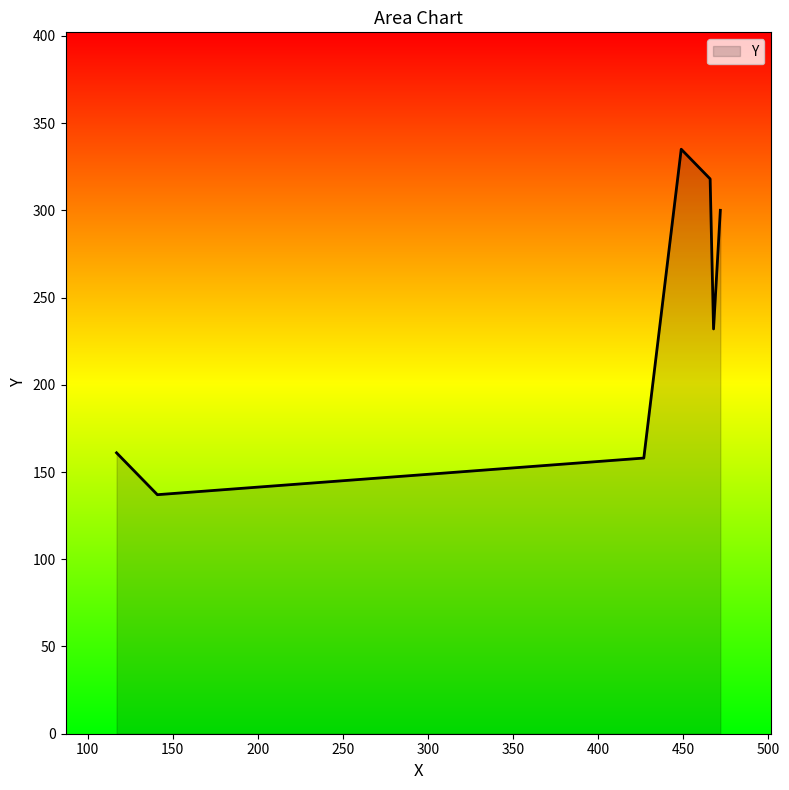

What is the average value?

234